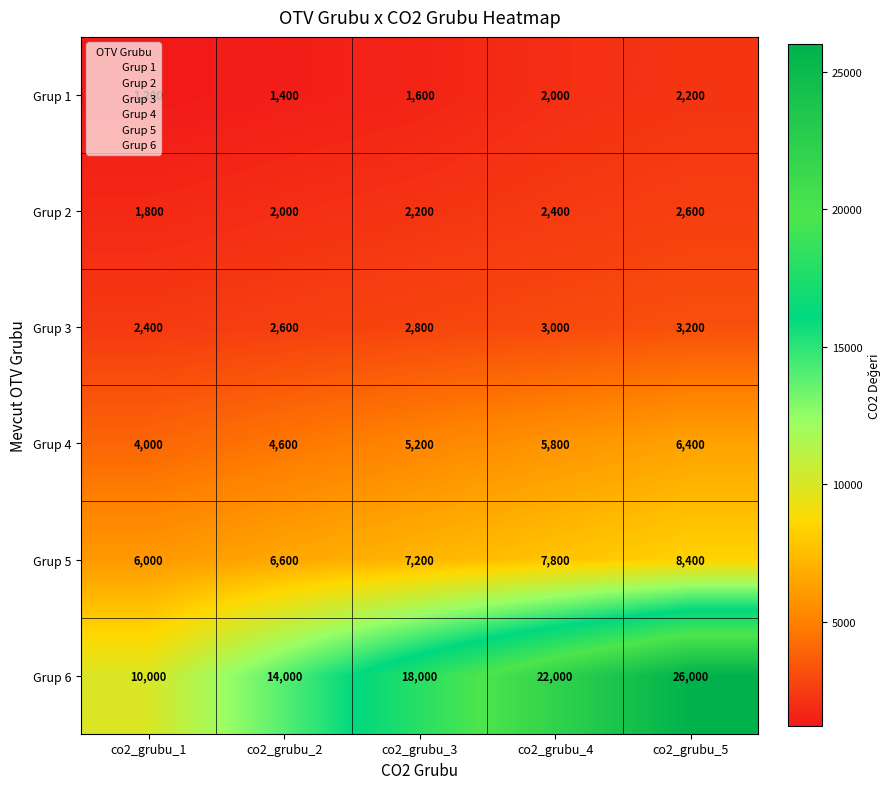

At which label is Grup 1 closest to 1700?

co2_grubu_3